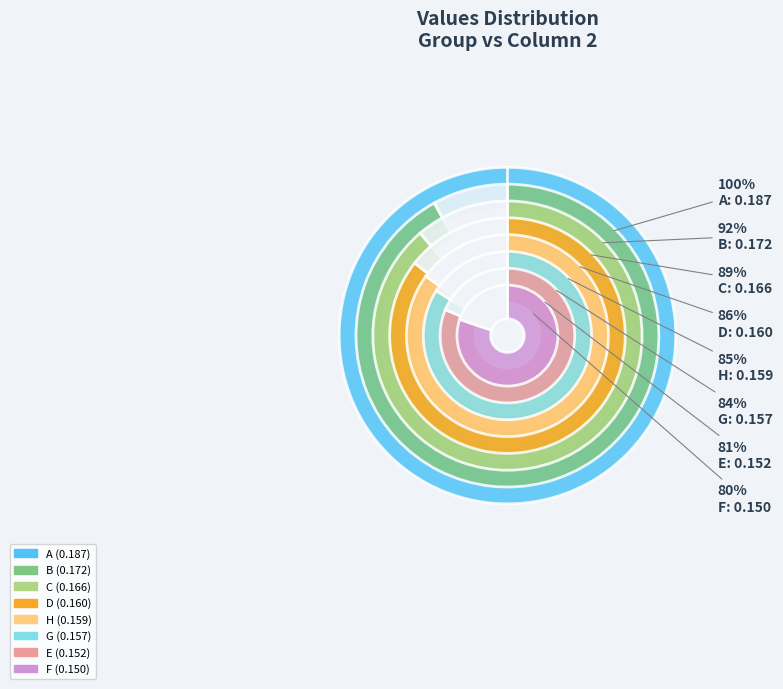

Count the number of slices in the pie.

8